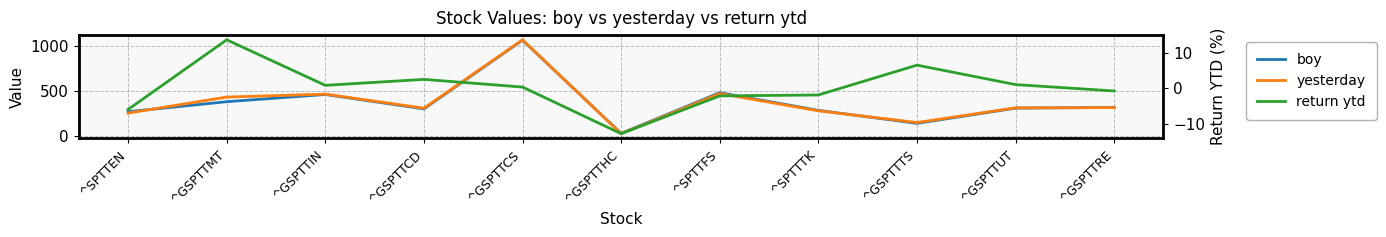

What is the difference between the return ytd values at ^GSPTTHC and ^GSPTTUT?

13.8